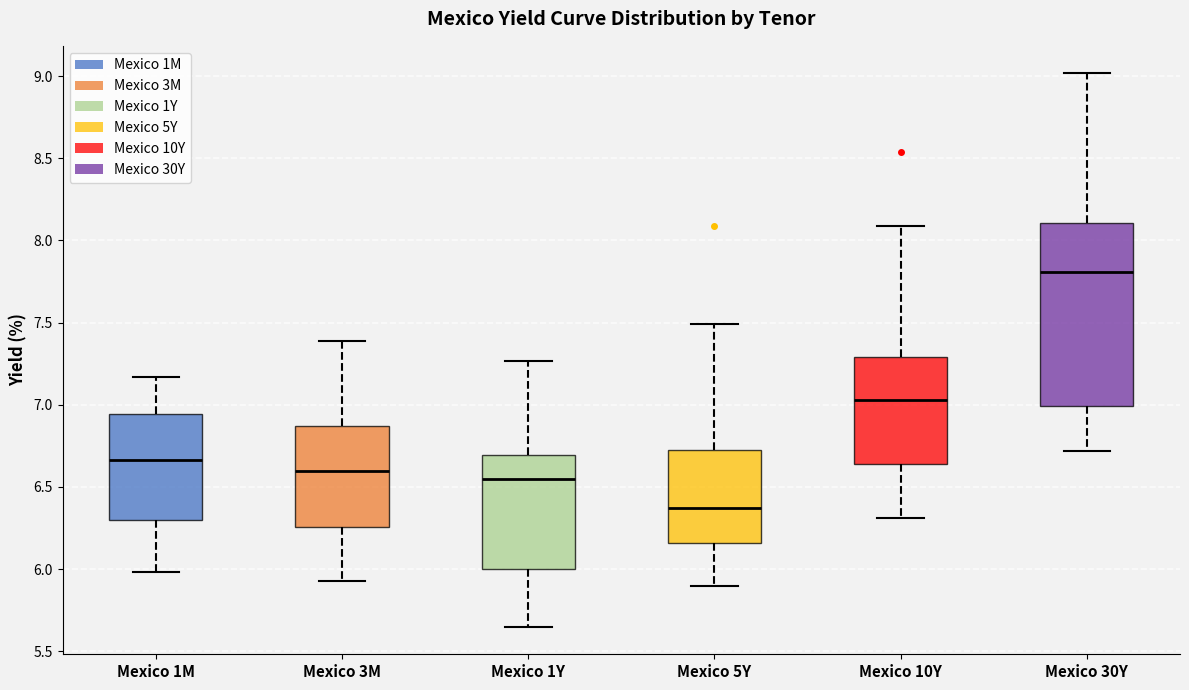

Comparing the boxes themselves (not the whiskers), which one is the tallest?

Mexico 30Y